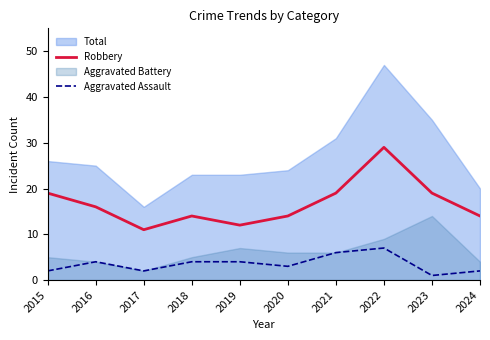

How many lines are shown in the chart?

2